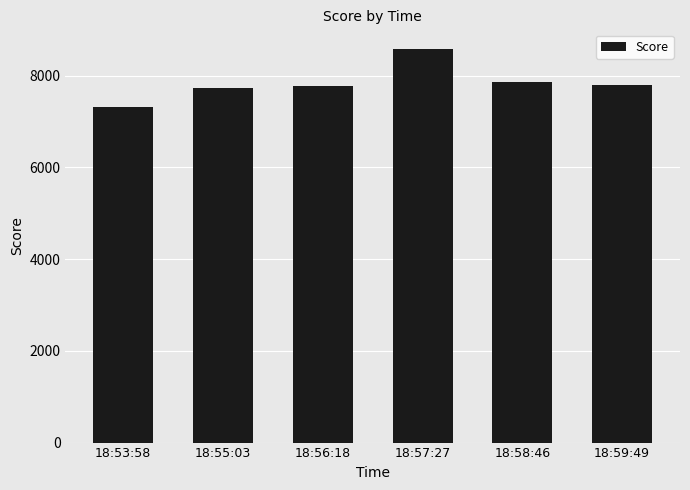

What is the sum of all values?

47070